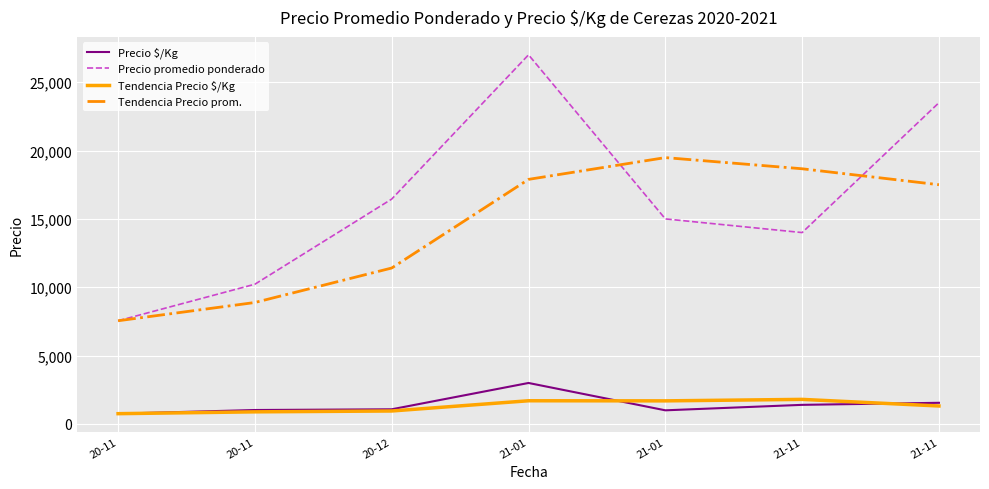

What is the sum of all Precio $/Kg values?

9802.2